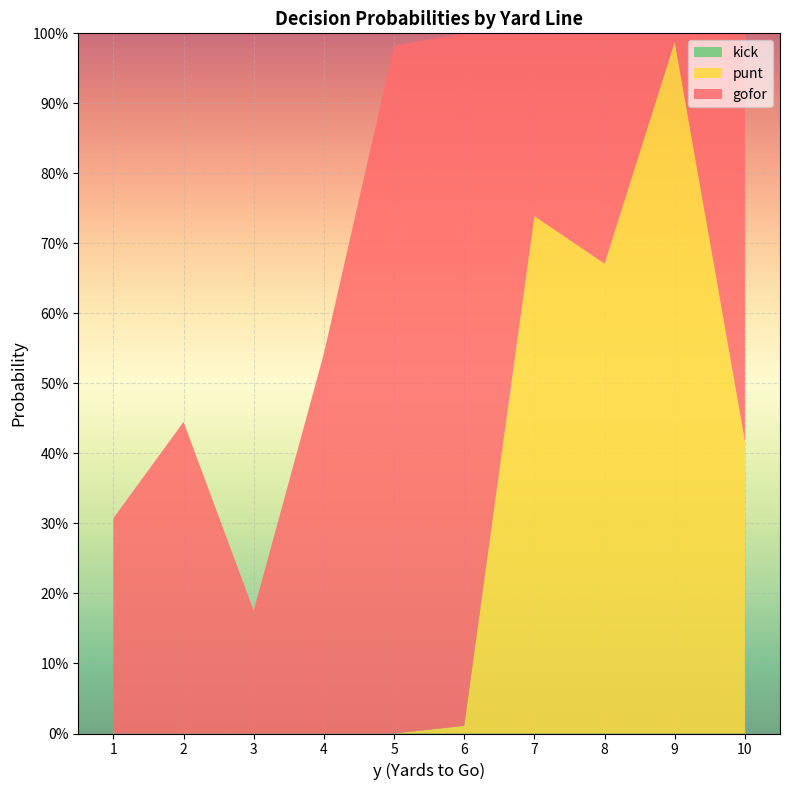

Reading left to right, transcribe all the data shown in this chart.

gofor: 1=0.3	2=0.4	3=0.2	4=0.5	5=1.0	6=1.0	7=0.3	8=0.3	9=0.0	10=0.6
punt: 1=0.0	2=0.0	3=0.0	4=0.0	5=0.0	6=0.0	7=0.7	8=0.7	9=1.0	10=0.4
kick: 1=0.0	2=0.0	3=0.0	4=0.0	5=0.0	6=0.0	7=0.0	8=0.0	9=0.0	10=0.0